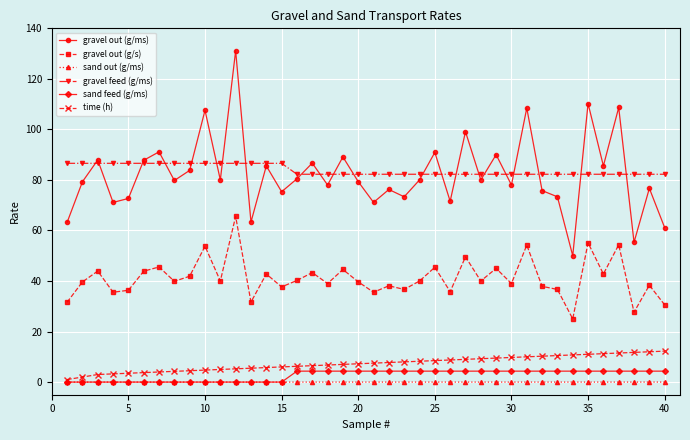

Which series has the largest range (max minus min)?

gravel out (g/ms)